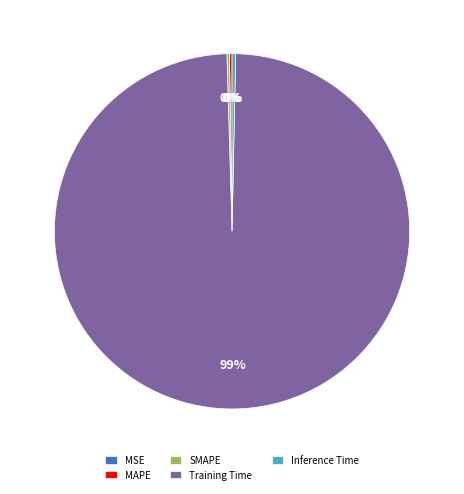

True or false: Training Time accounts for 99% of the total.

True